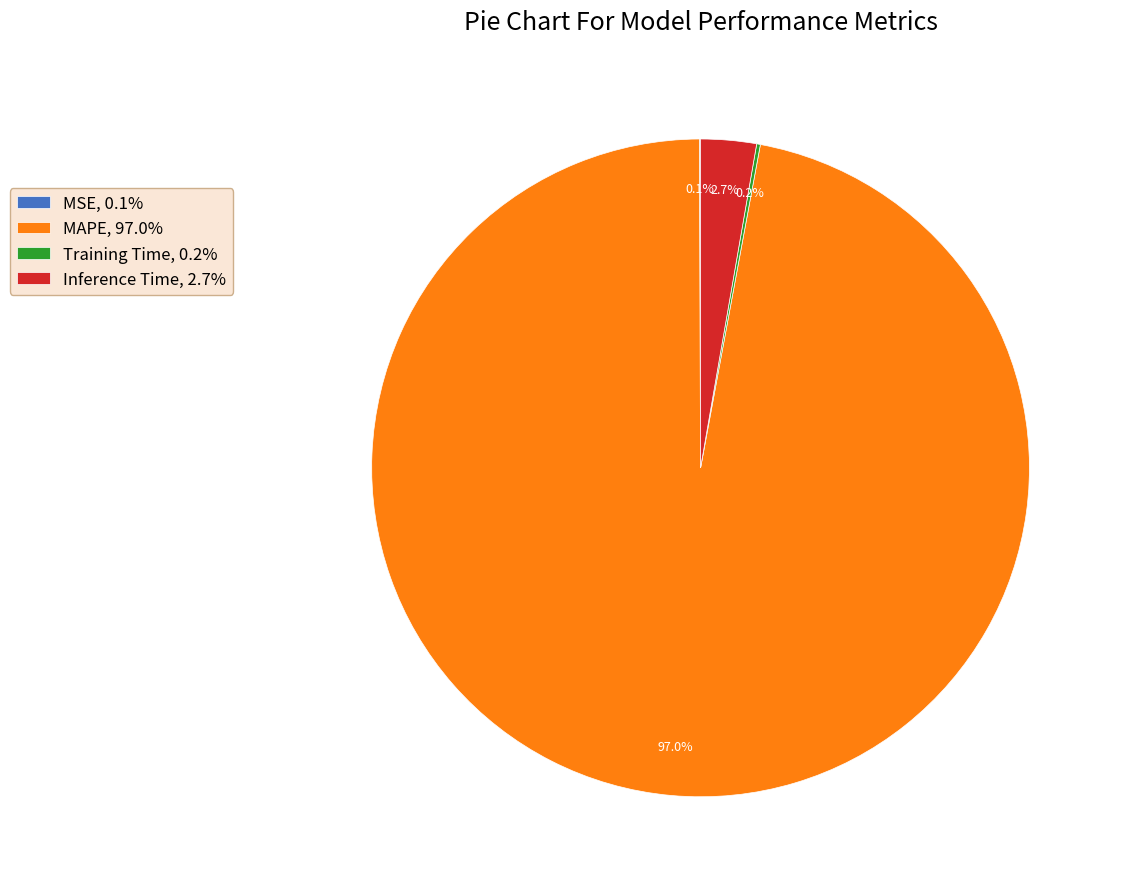

What percentage is the MAPE slice, to the nearest percent?

97%